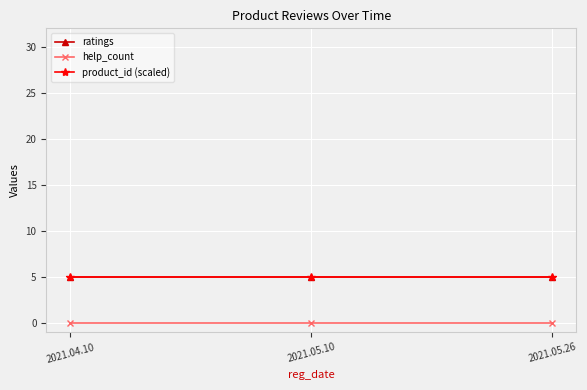

At which category is the sum across all series the highest?

2021.04.10